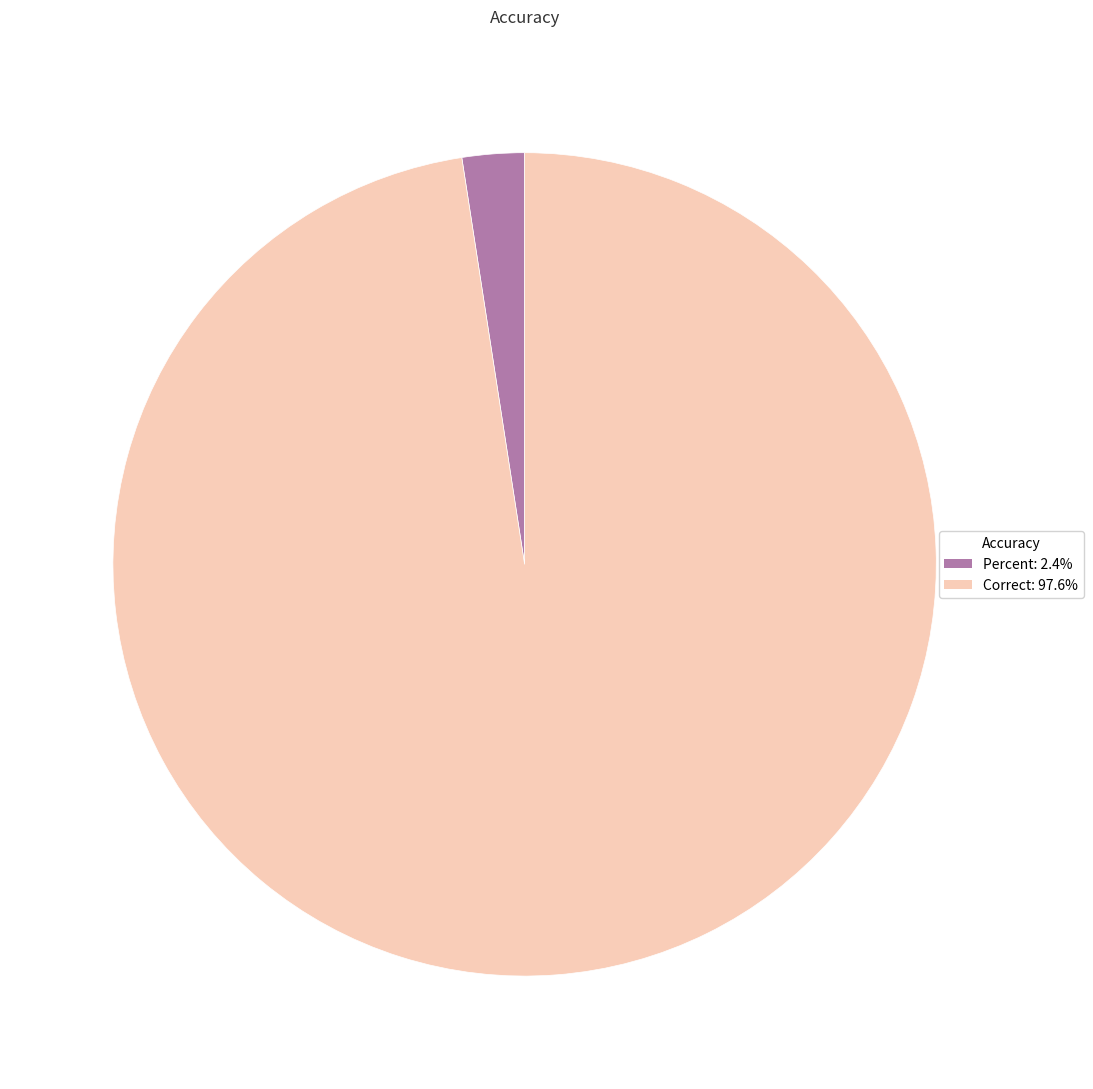

Is Percent: 2.4% the majority of the pie?

No